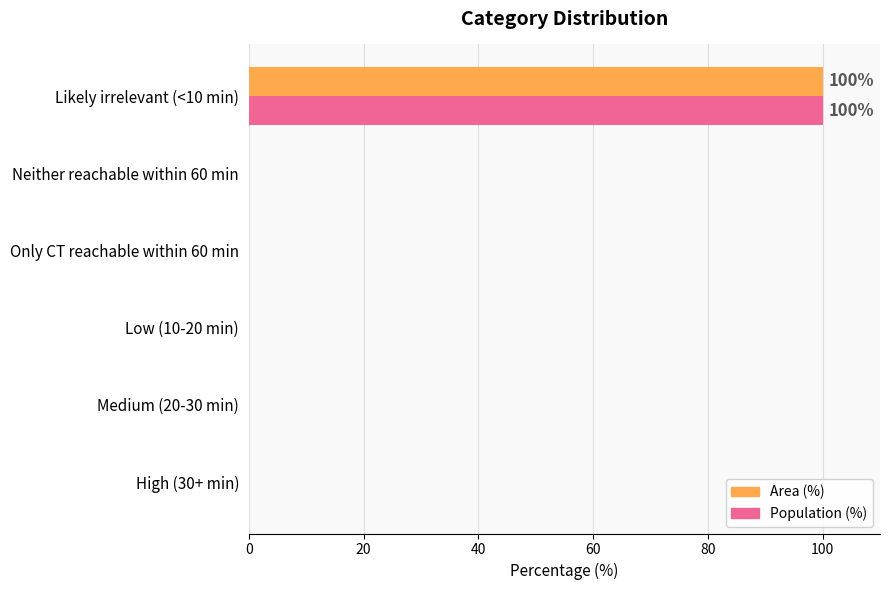

What is the sum of all Area (%) values?

100